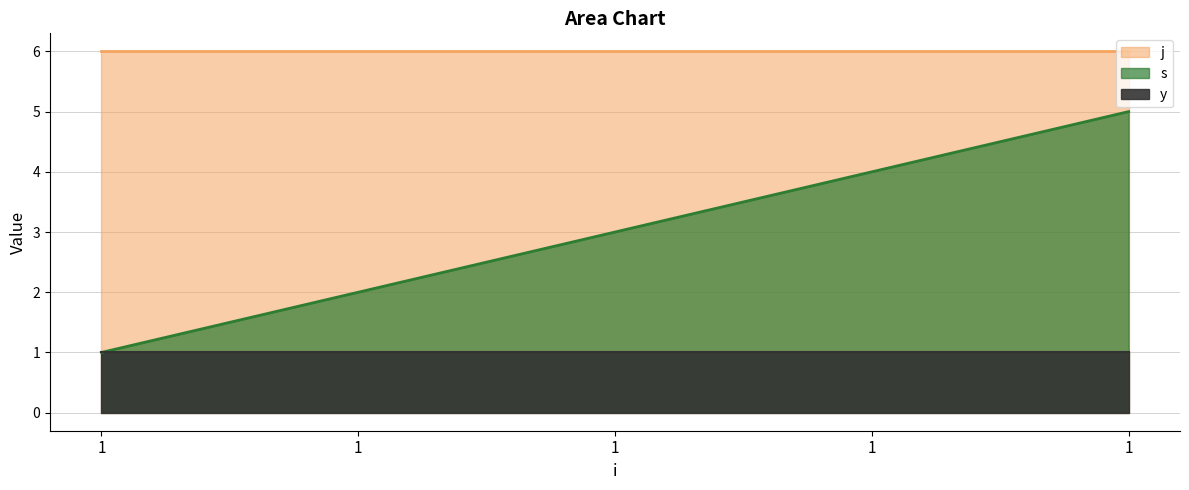

The value of y at 1 is 1. True or false?

False